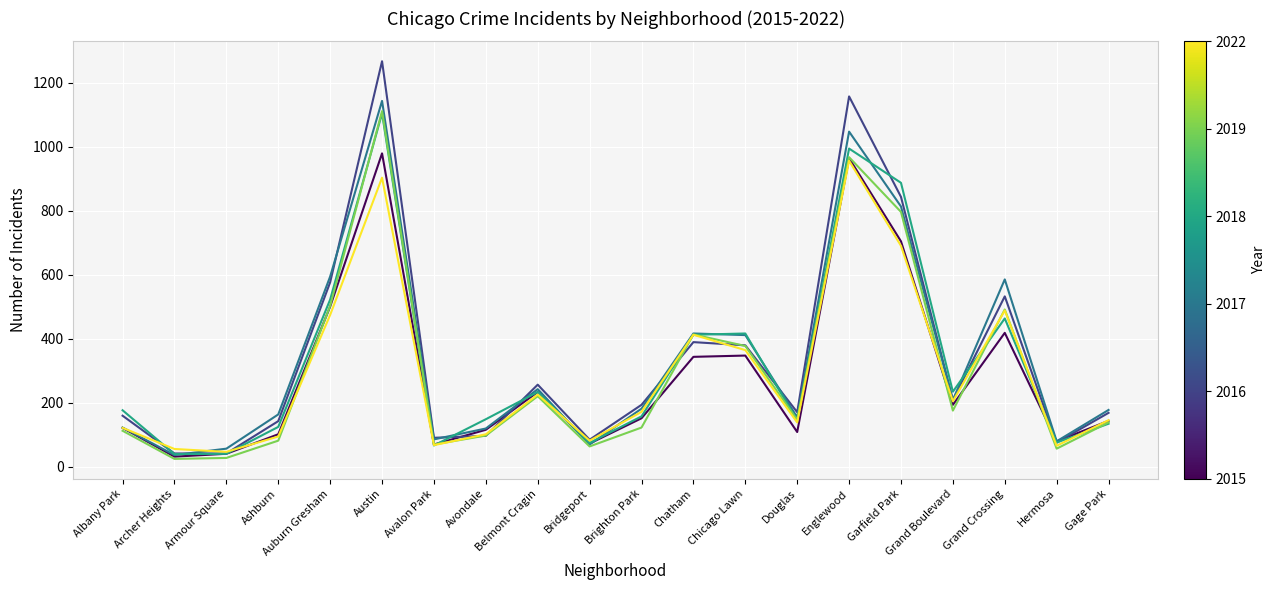

Count the number of data series in this chart.

6